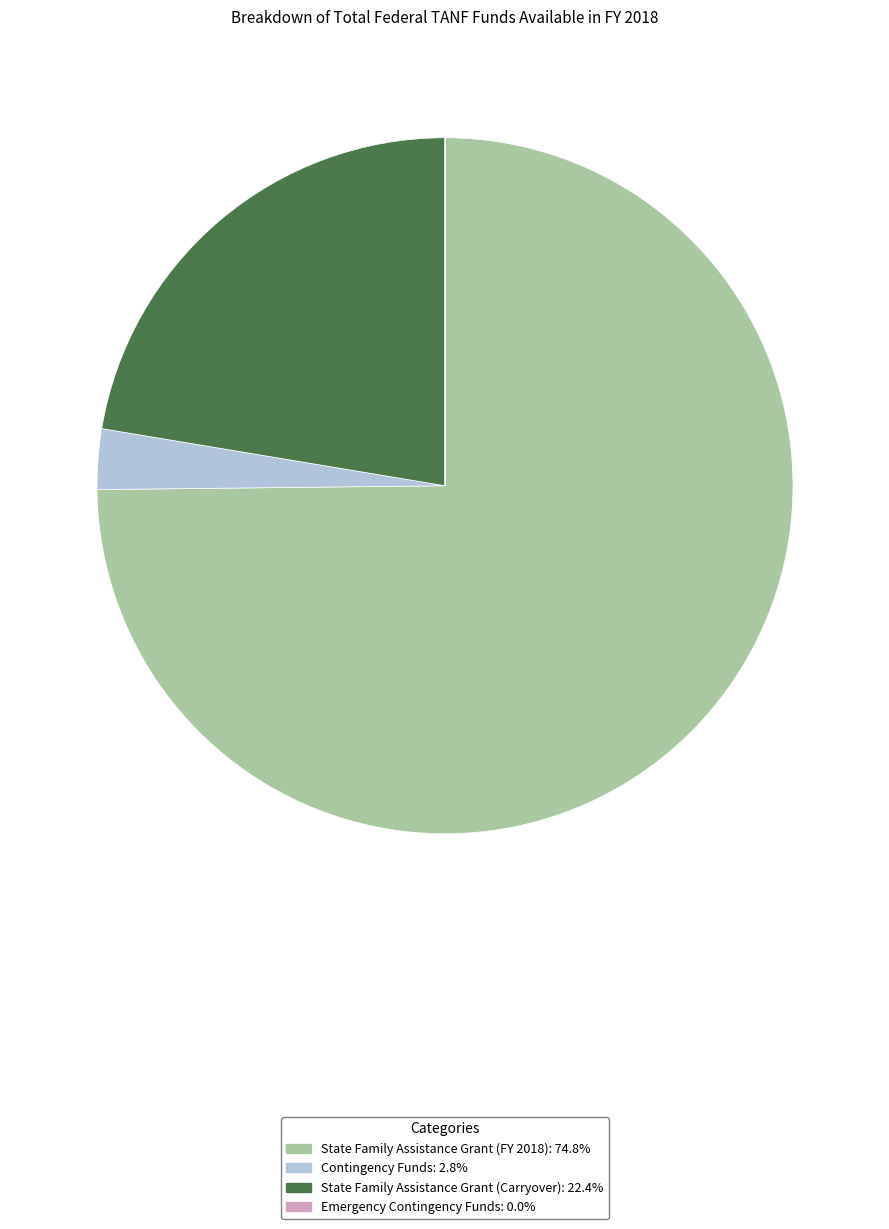

Is the sum of State Family Assistance Grant (FY 2018) and Contingency Funds greater than half?

Yes